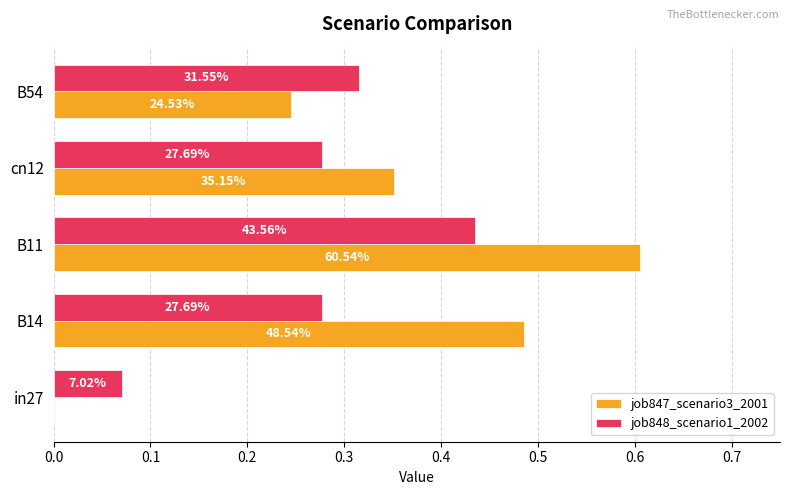

What are all the series names shown in the legend?

job847_scenario3_2001, job848_scenario1_2002